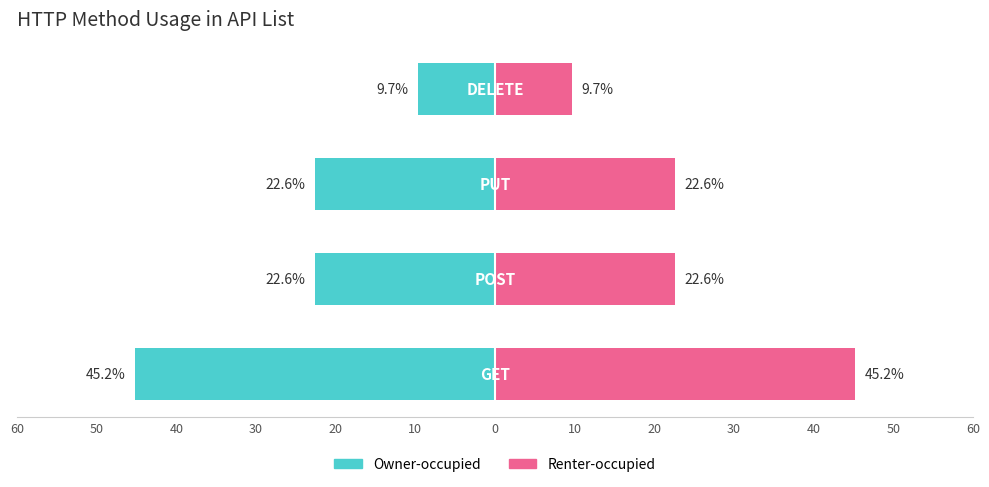

Reading left to right, extract all data points from this chart.

Owner-occupied: 10=-45.2	20=-22.6	30=-22.6	40=-9.7
Renter-occupied: 10=45.2	20=22.6	30=22.6	40=9.7